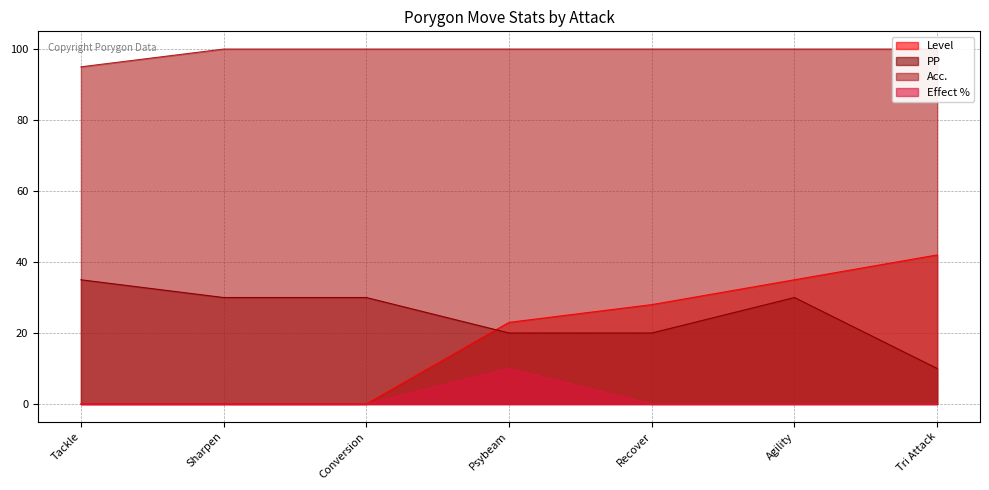

Is it true that Acc. equals 62 at Recover?

False